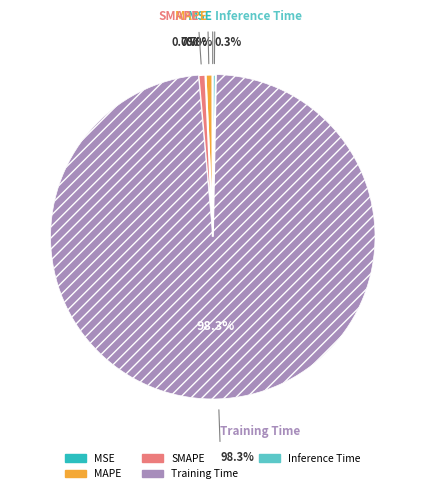

Does Training Time represent more than half of the total?

Yes